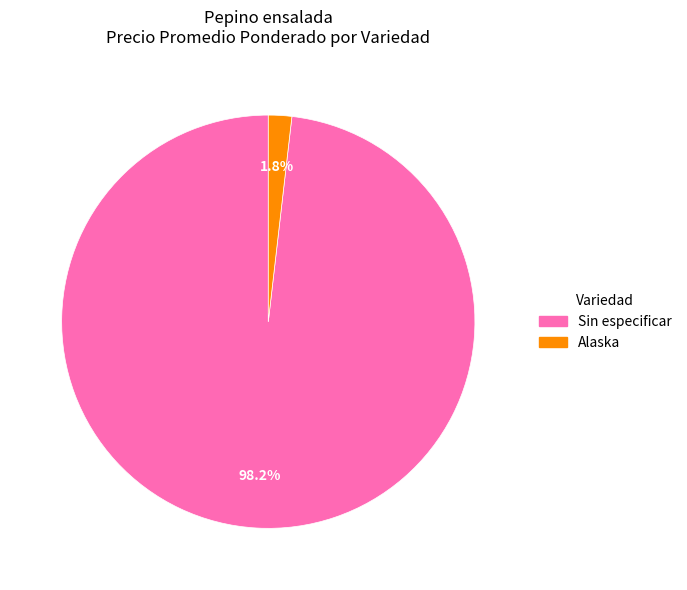

Which slice is the smallest?

Alaska